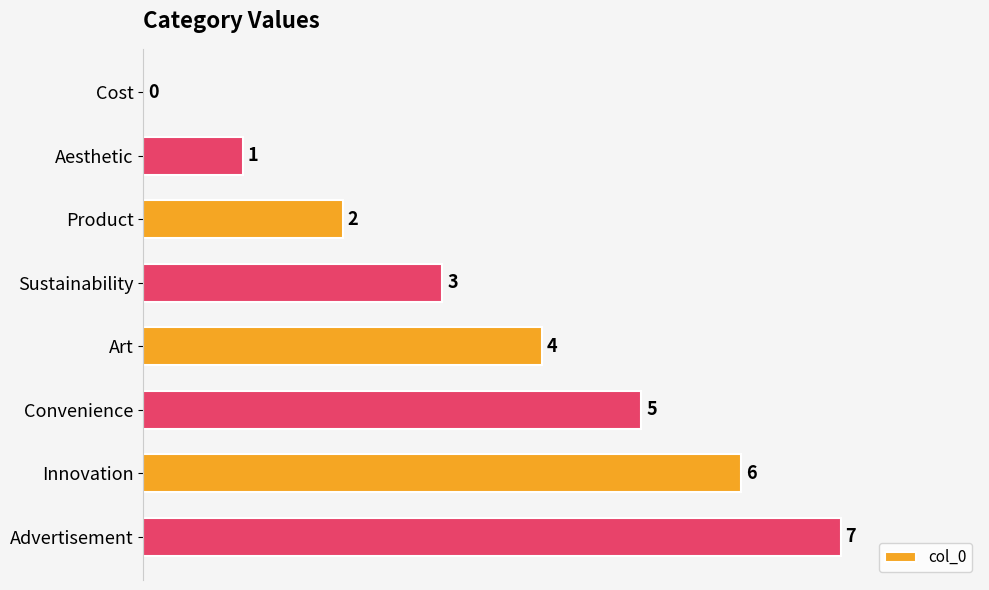

What is the average value?

4